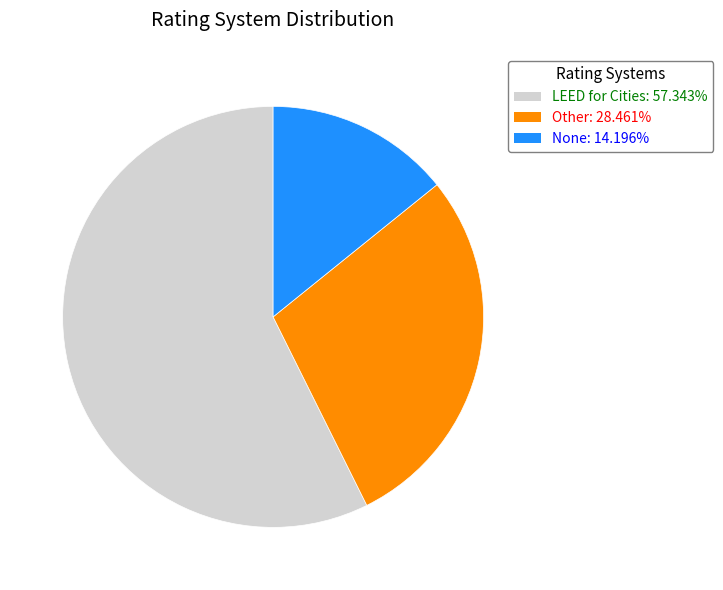

How many segments does this pie chart have?

3